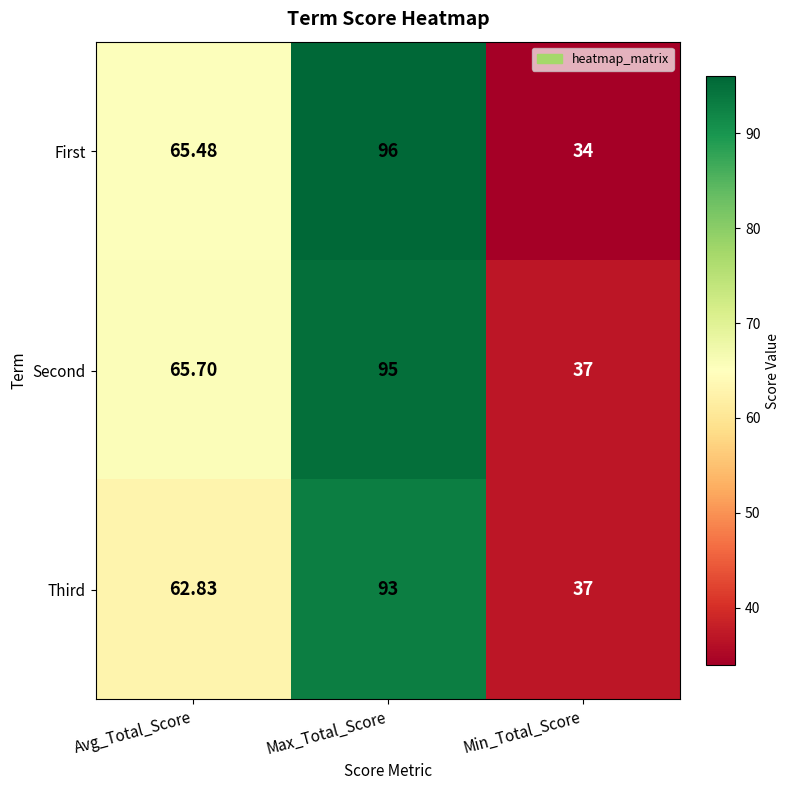

List the labels in order of Second value, largest first.

Max_Total_Score, Avg_Total_Score, Min_Total_Score